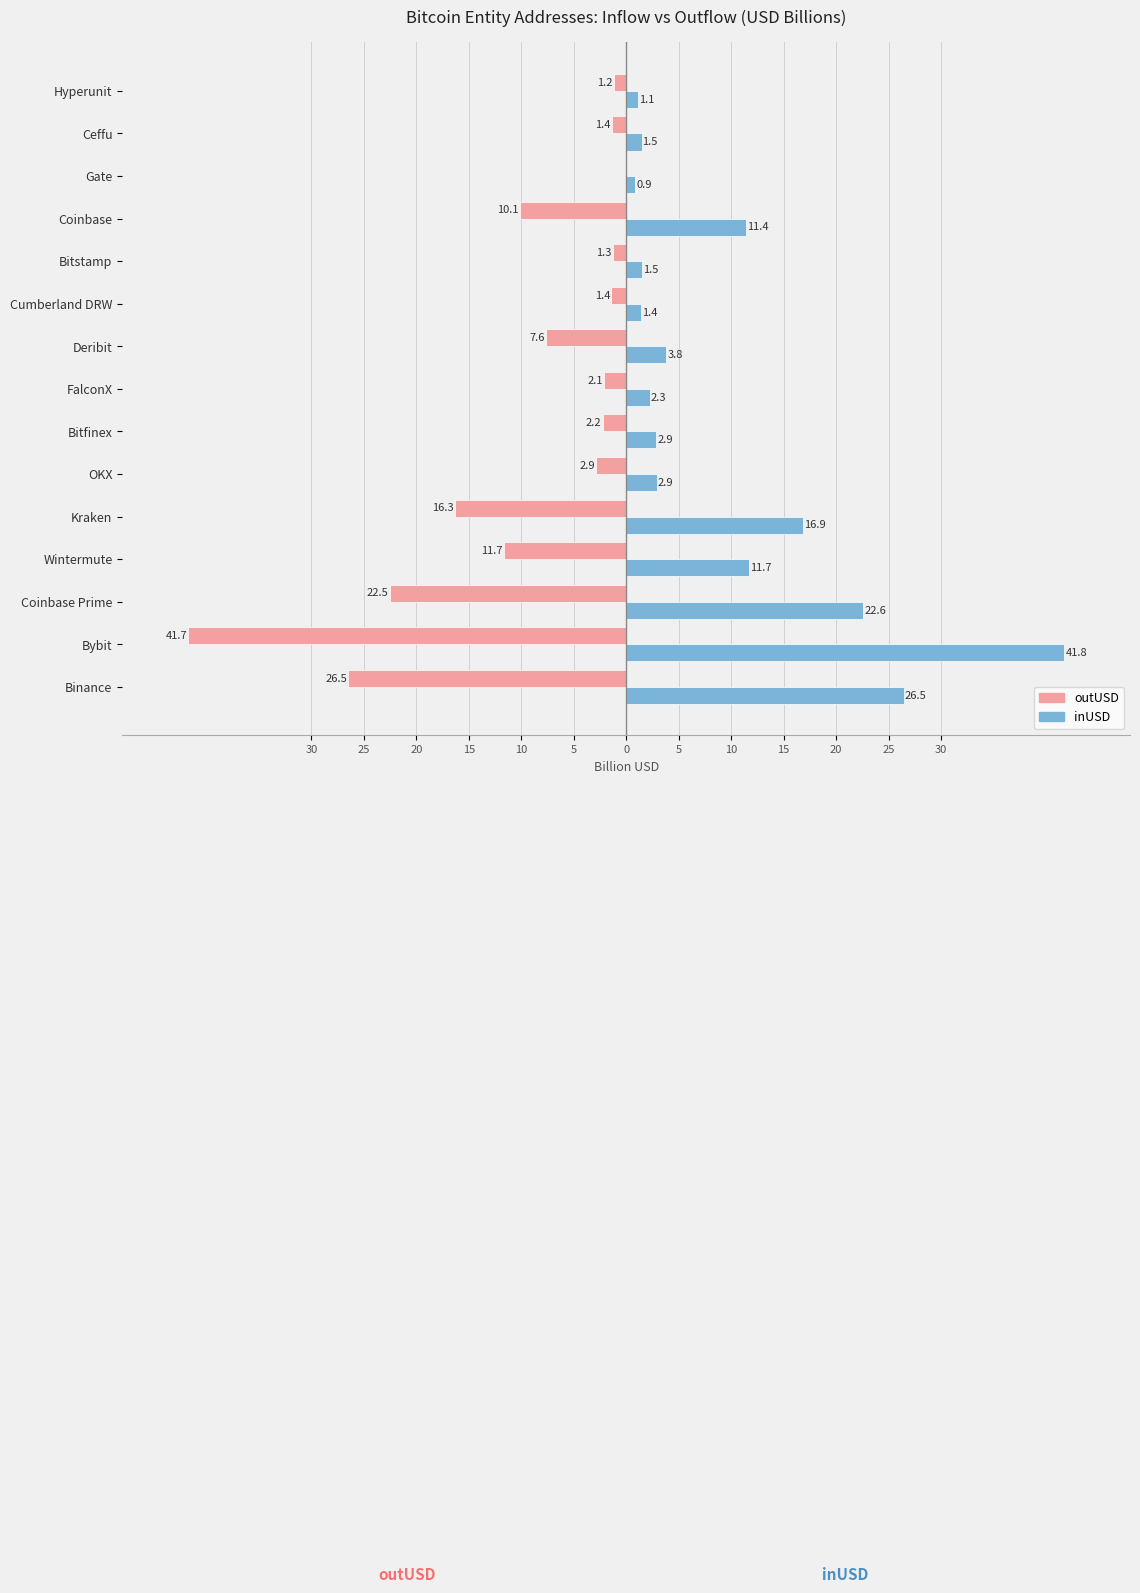

What are all the series names shown in the legend?

outUSD, inUSD